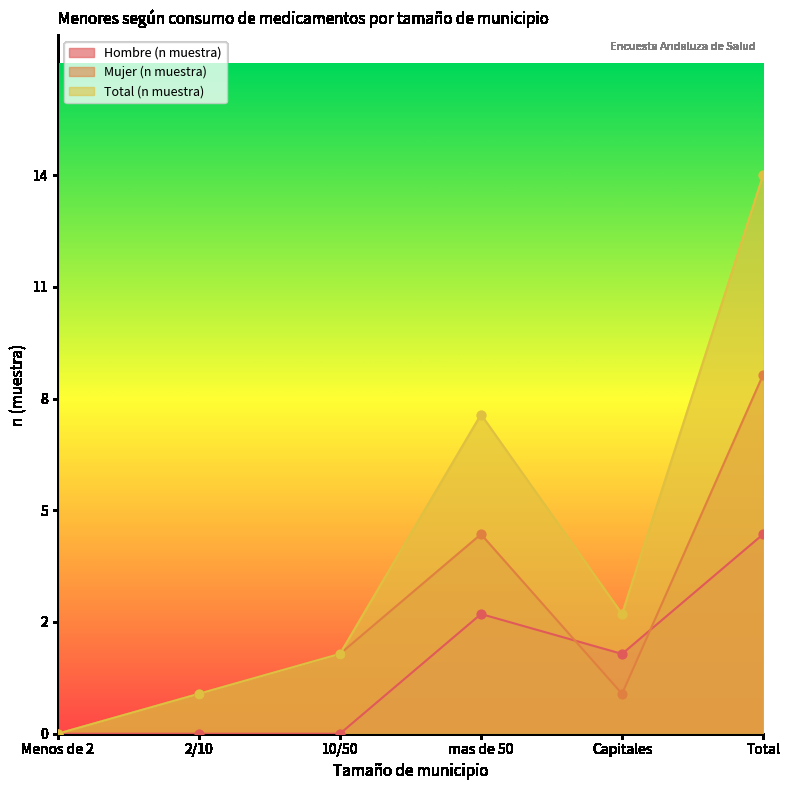

Which series reaches the maximum Y coordinate?

Total (n muestra)